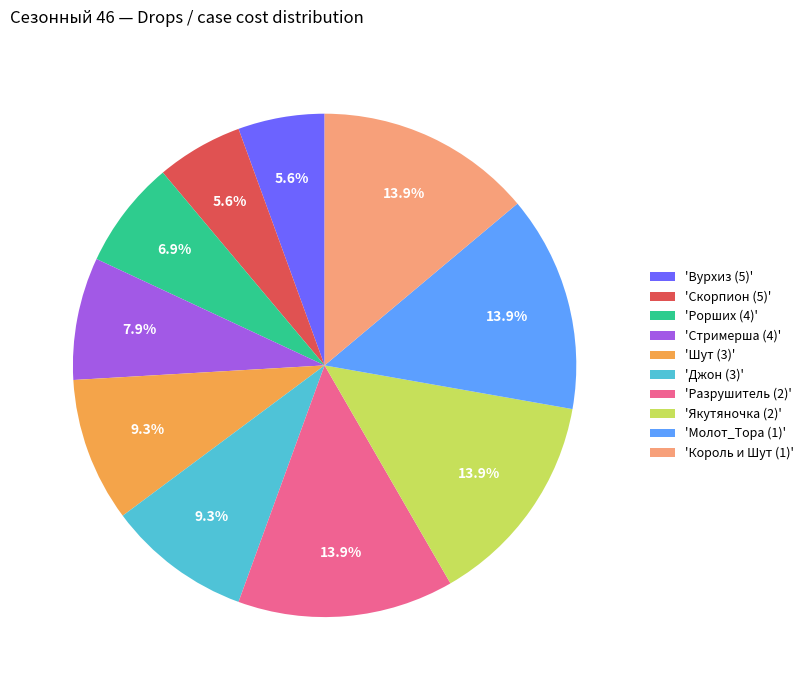

Approximately how many times larger is the value at 'Молот_Тора (1)' compared to 'Разрушитель (2)'?

1.0